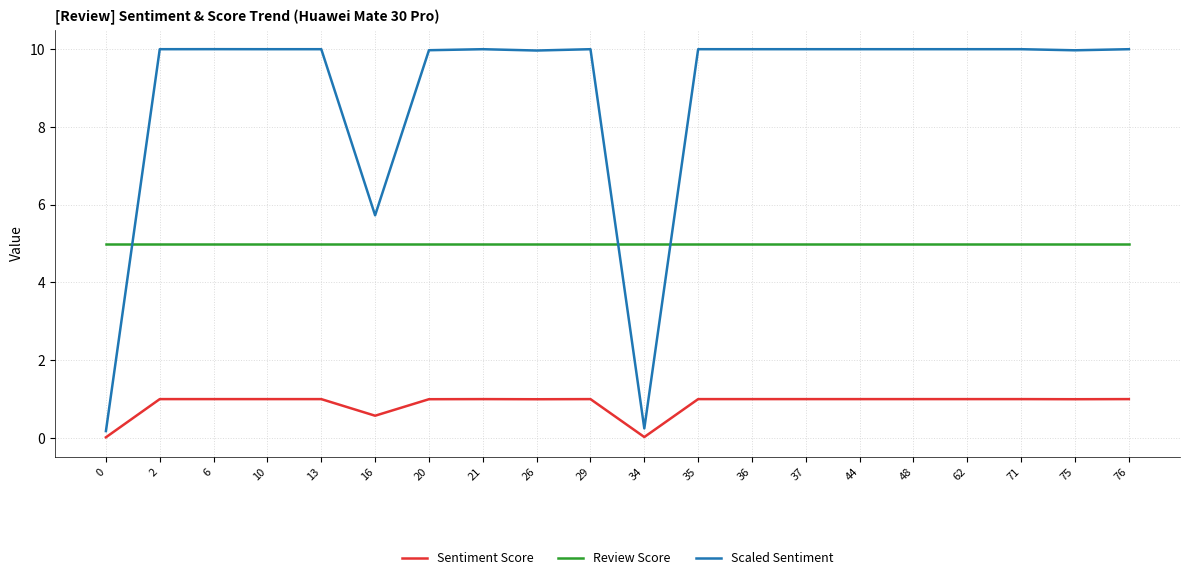

True or false: Sentiment Score has a value of 1.0 at 16.

False